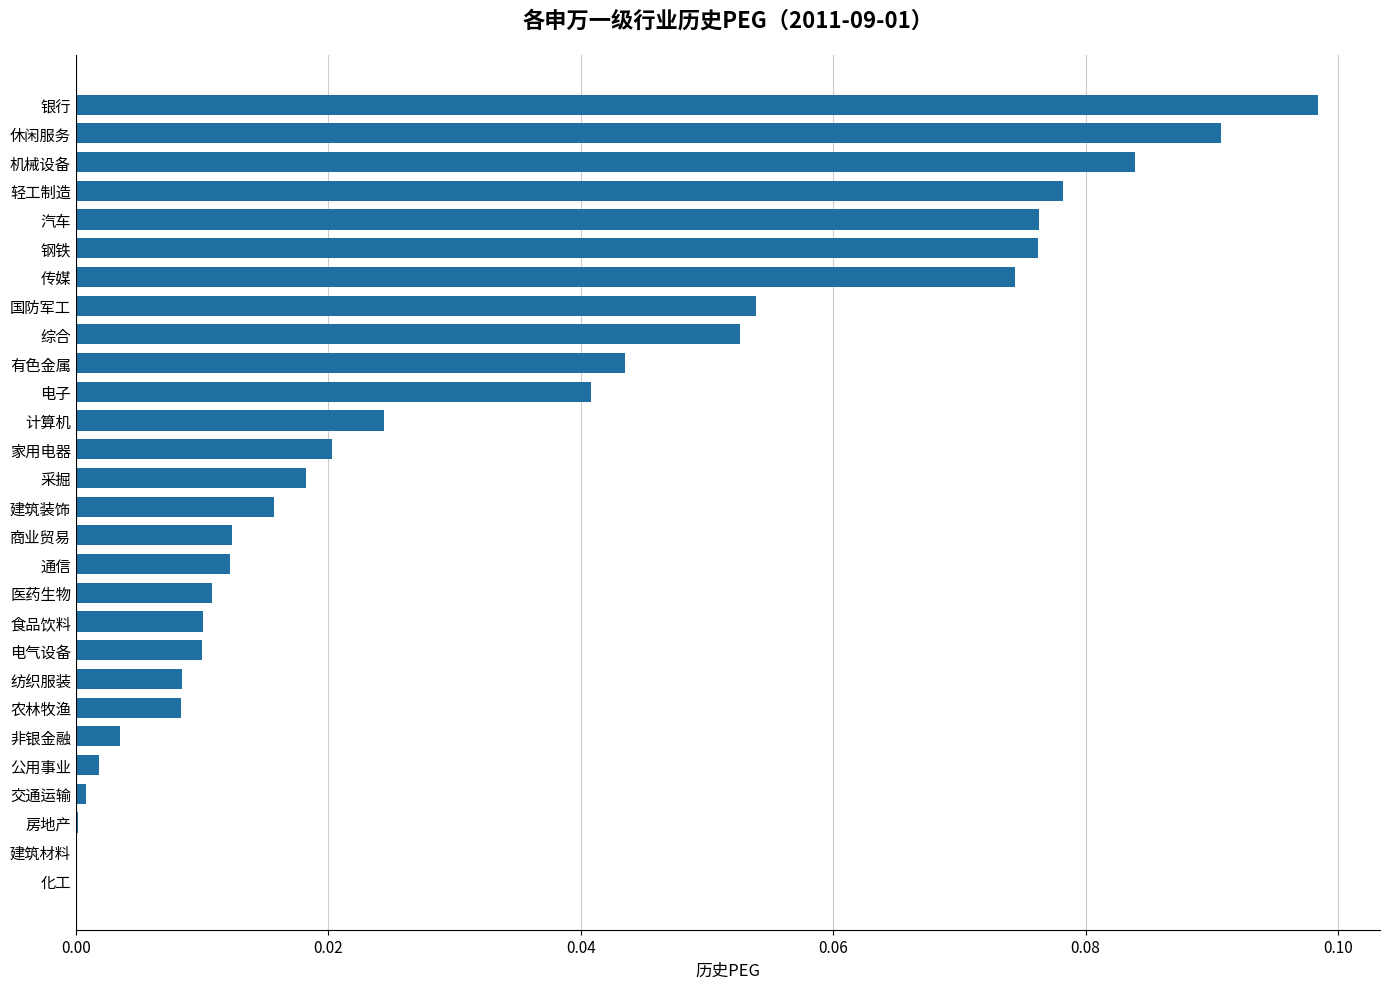

Which label corresponds to the largest value in the chart?

银行